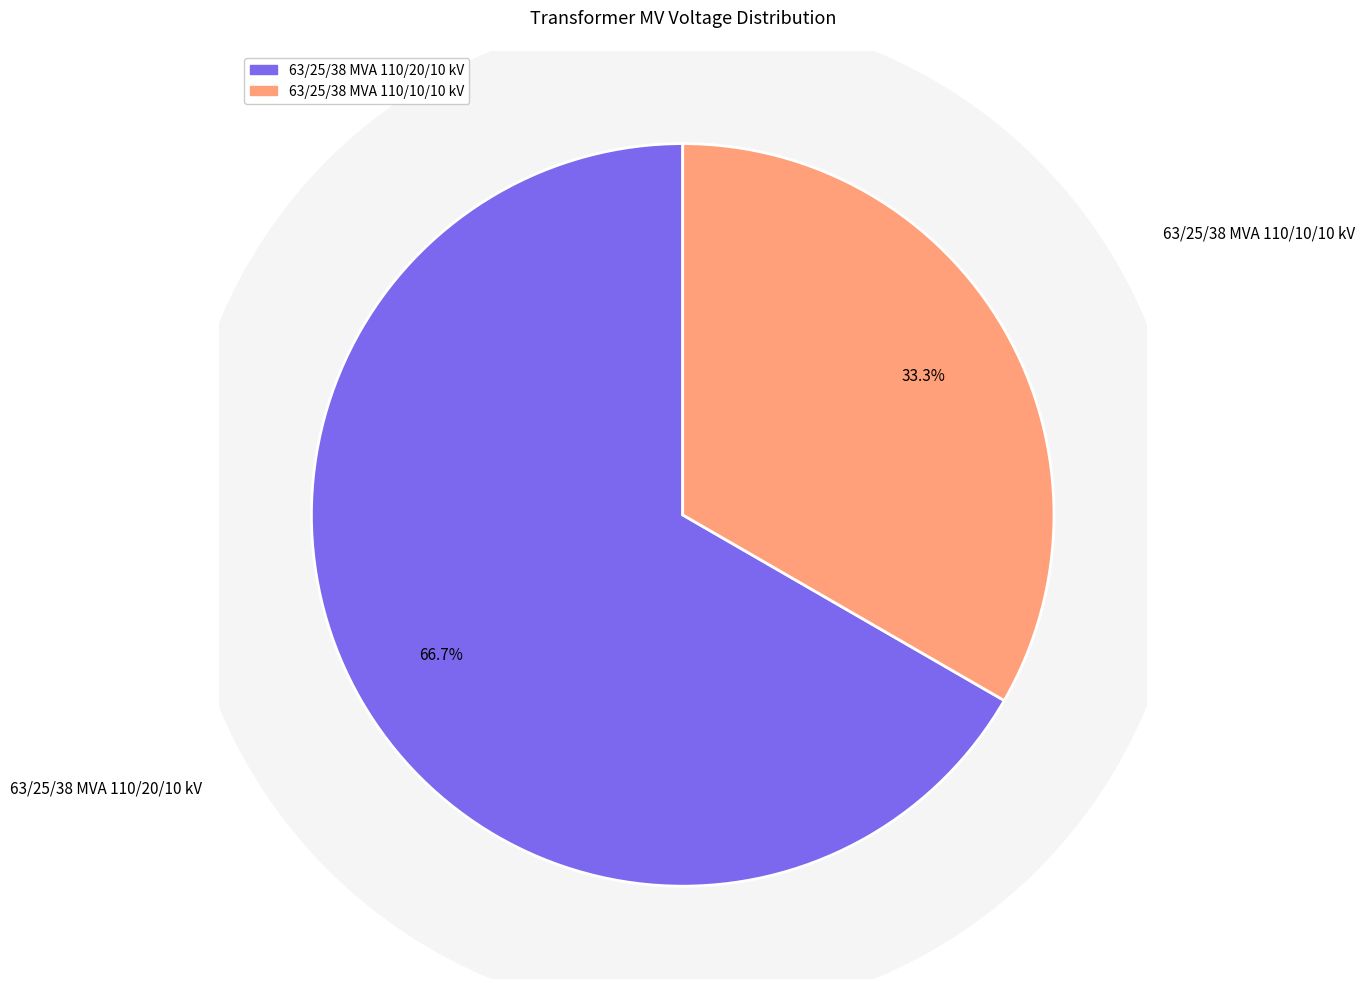

To the nearest percent, what is the difference between the 63/25/38 MVA 110/20/10 kV and 63/25/38 MVA 110/10/10 kV slice percentages?

33%